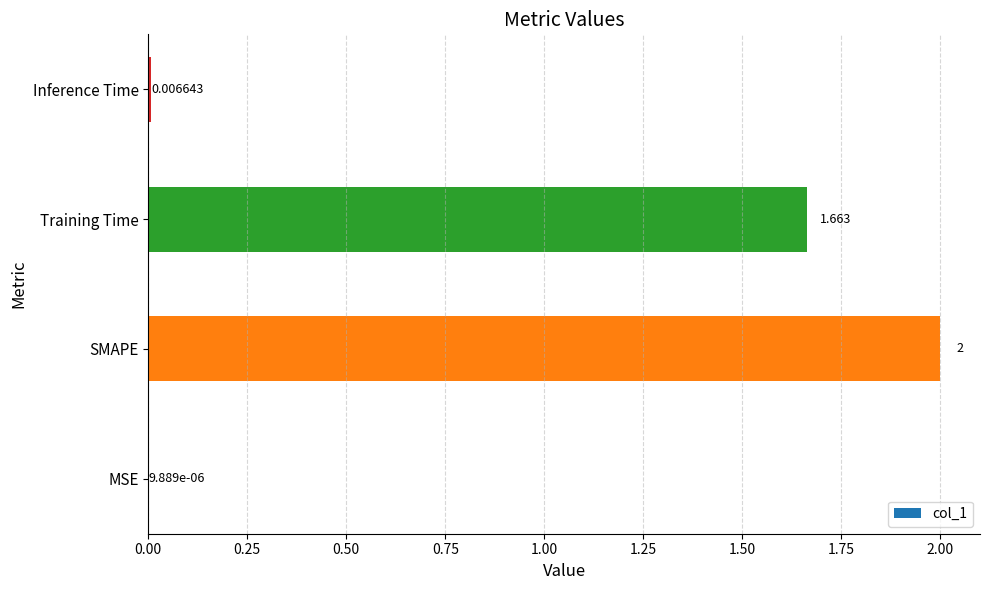

Which label corresponds to the largest value in the chart?

SMAPE